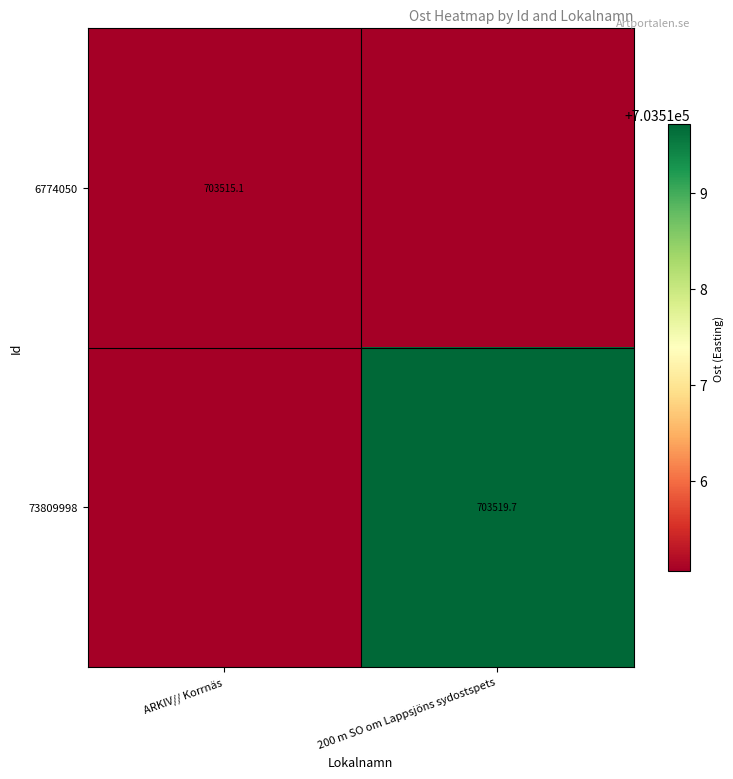

At which label does 73809998 reach its peak?

200 m SO om Lappsjöns sydostspets